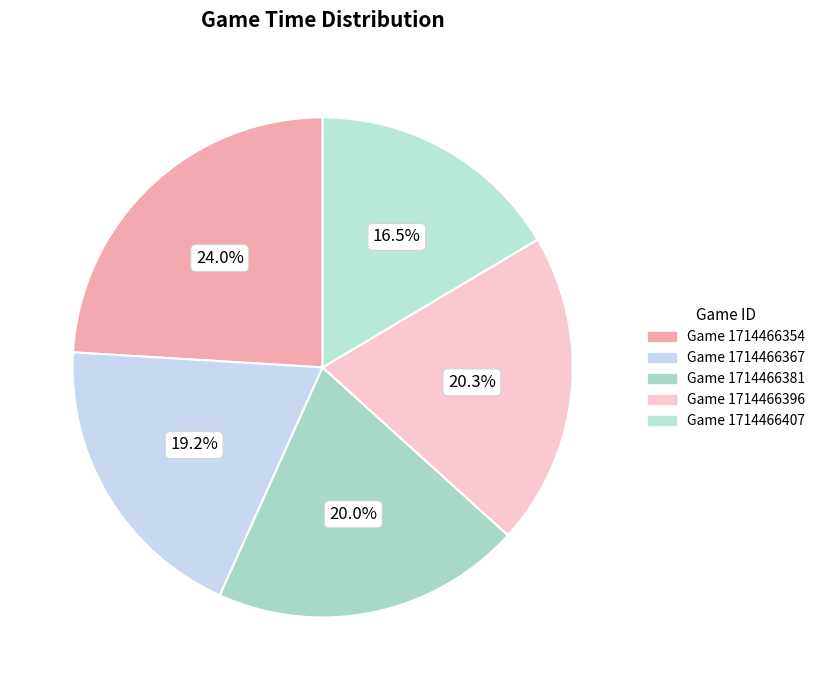

How much of the chart is everything except Game 1714466381?

80.0%